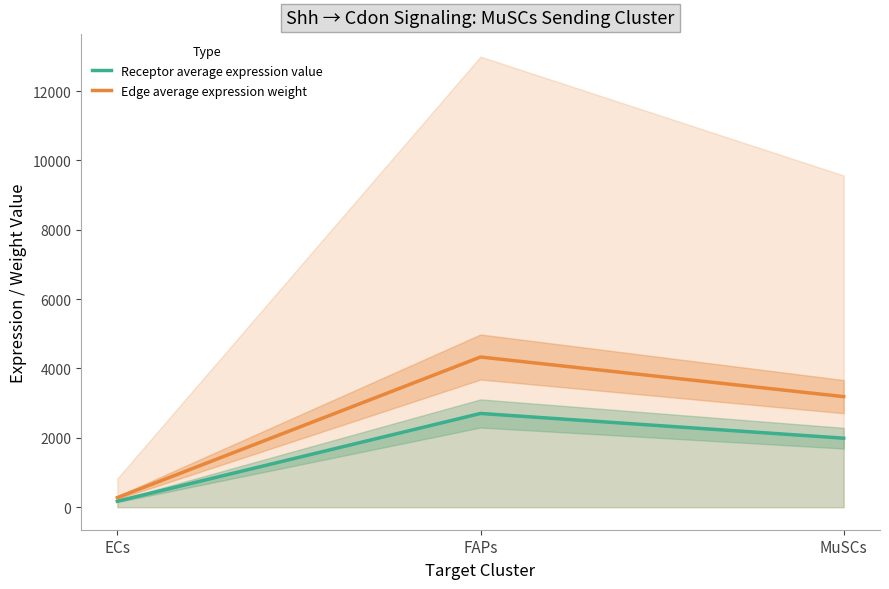

Reading right to left, transcribe all the data shown in this chart.

Receptor average expression value: 1989.9	2703.2	172.1
Edge average expression weight: 3188.3	4331.1	275.8